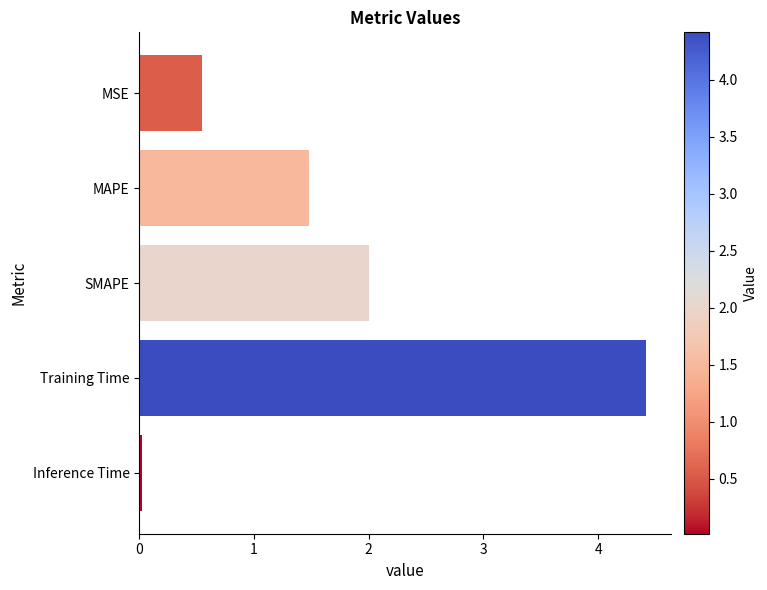

List the labels in order of value, smallest first.

Inference Time, MSE, MAPE, SMAPE, Training Time